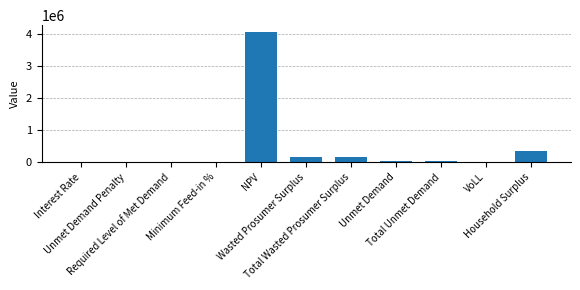

What is the maximum value shown in the chart?

4077809.0